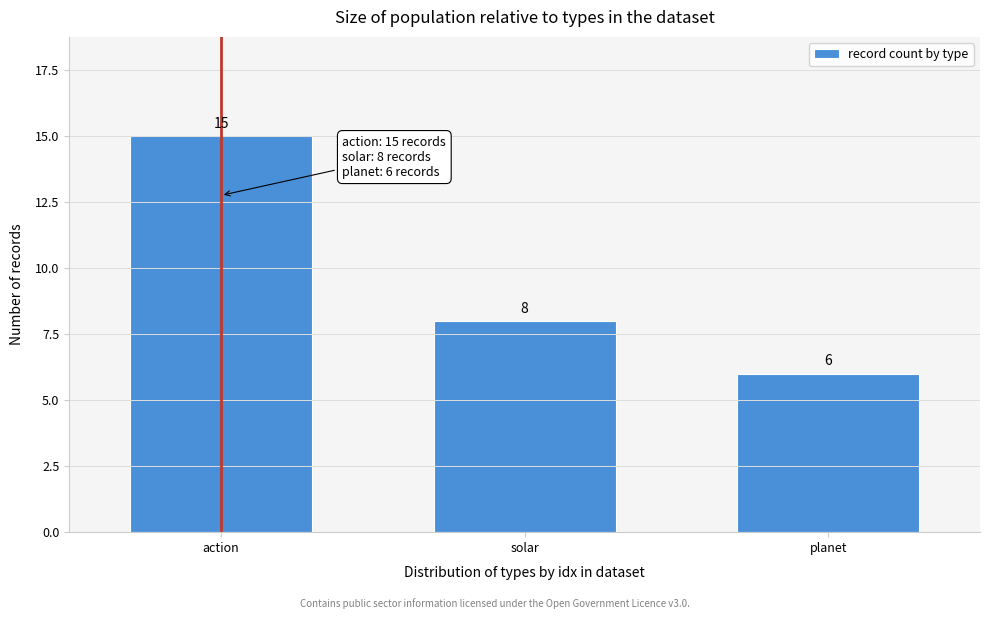

Reading left to right, extract all data points from this chart.

action=15	solar=8	planet=6